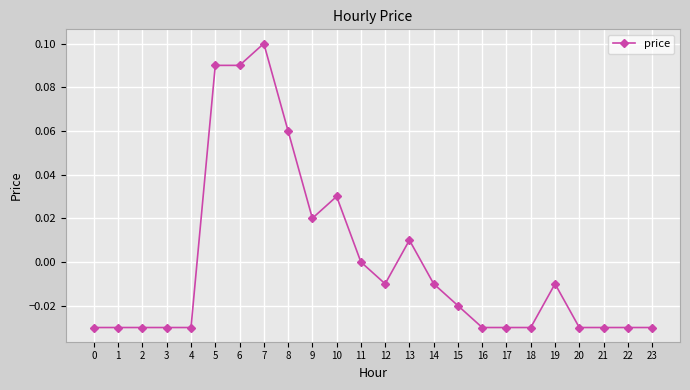

True or false: there are more than 1 points higher than both neighbors.

True